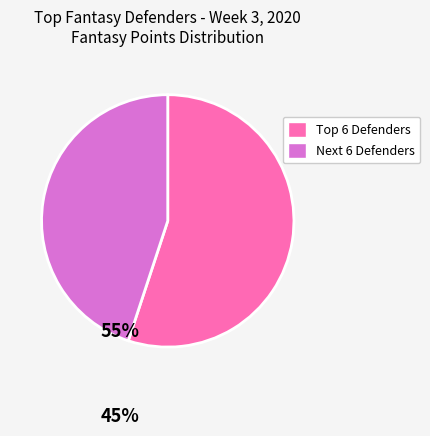

What is the smallest slice in the pie chart?

Next 6 Defenders